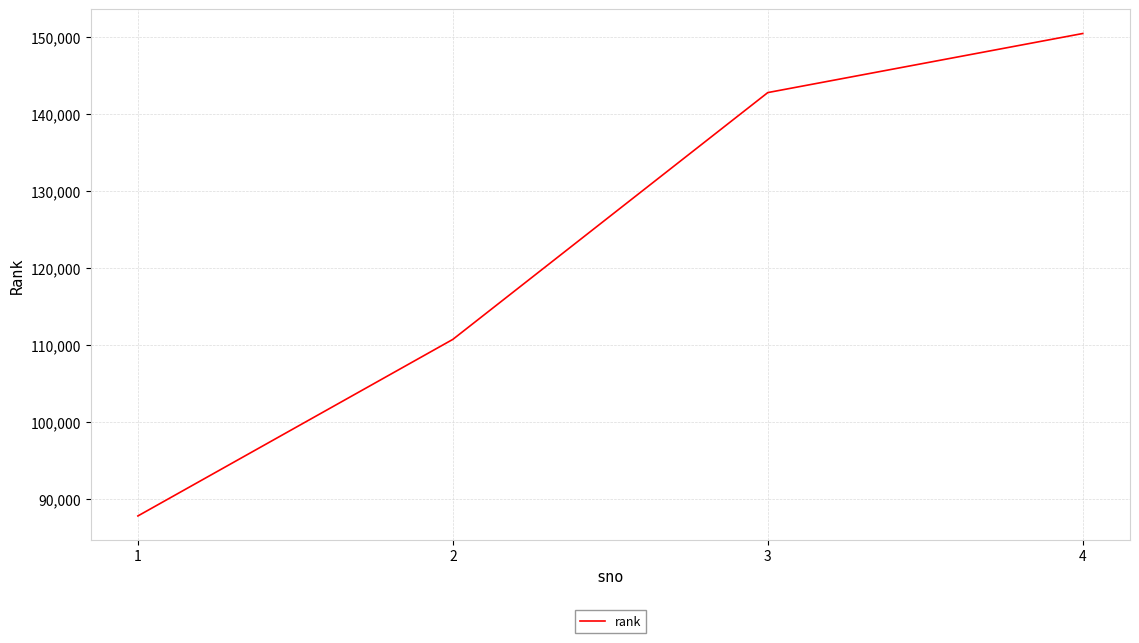

Rank the categories by value from lowest to highest.

1, 2, 3, 4